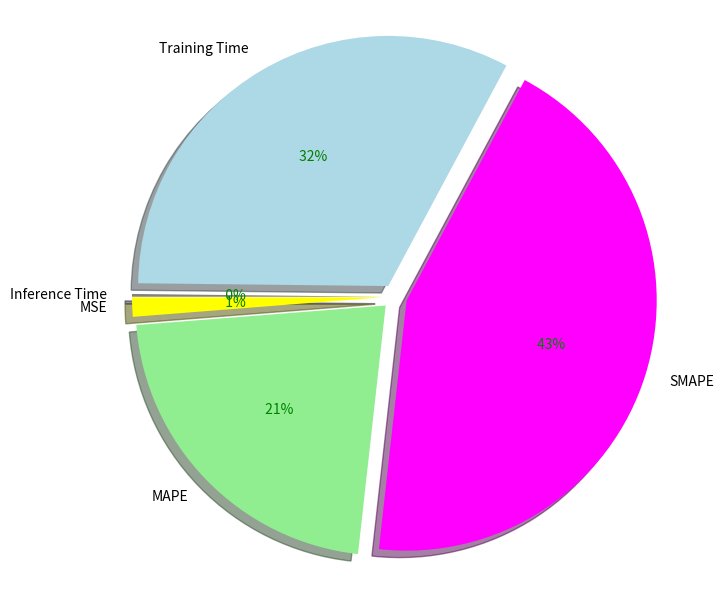

To the nearest percent, what portion does MSE represent?

1%